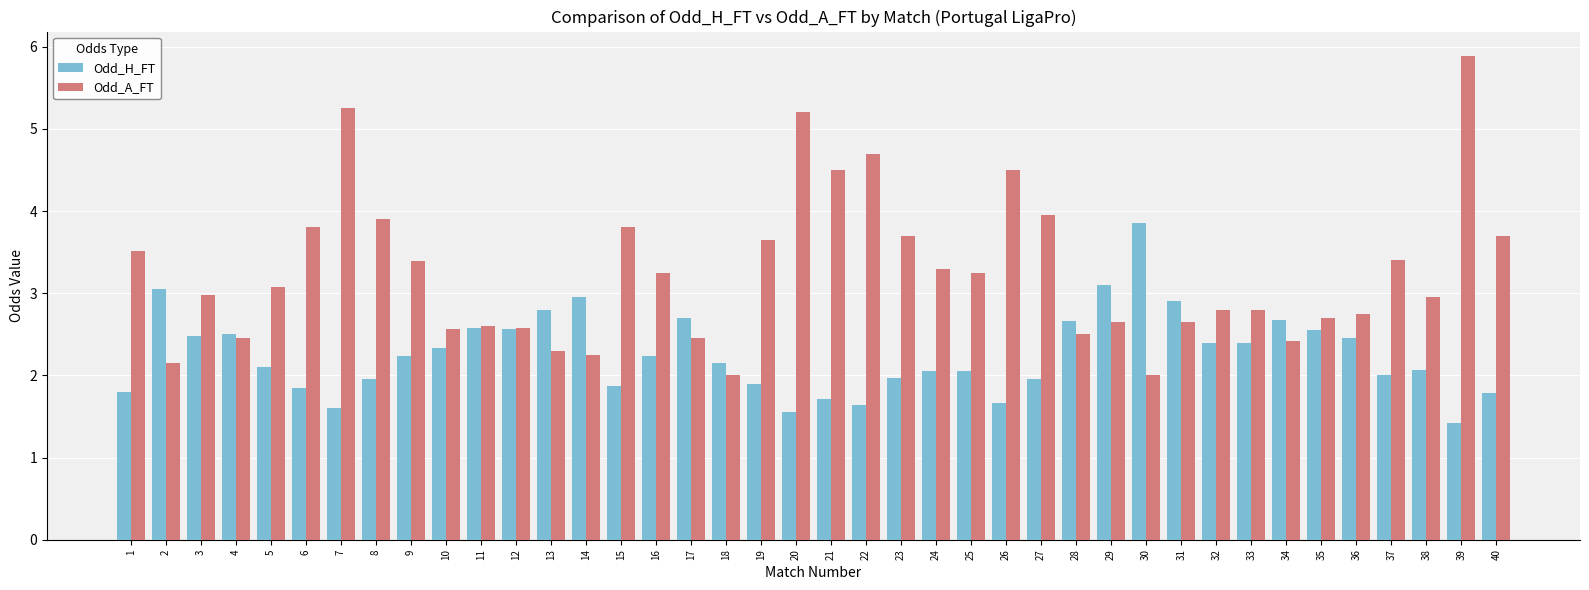

What is the sum of all Odd_A_FT values?

130.3